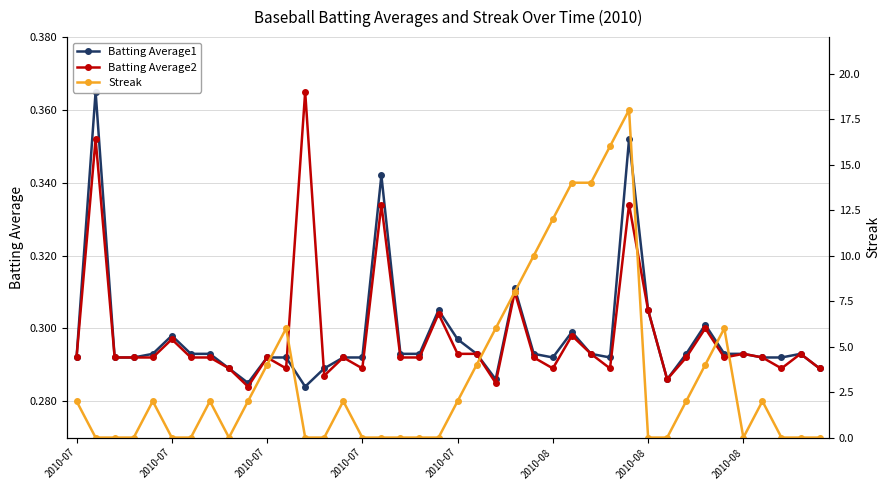

How many data points does each series have?

40